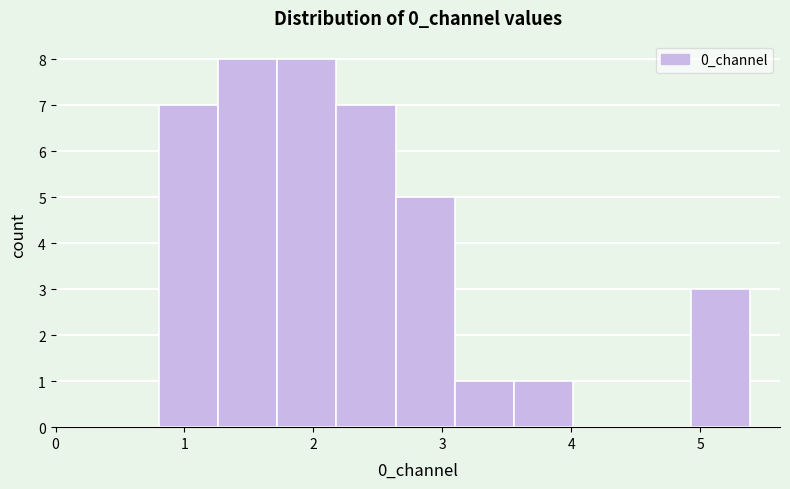

Reading left to right, list every bar in this chart as the range it spans on the x-axis followed by its height. Neither the bar edges nor the heights are printed on the chart, so give them approximately, as read against the axes.

0.8 to 1.3: 7
1.3 to 1.7: 8
1.7 to 2.2: 8
2.2 to 2.6: 7
2.6 to 3.1: 5
3.1 to 3.6: 1
3.6 to 4.0: 1
4.0 to 4.5: 0
4.5 to 4.9: 0
4.9 to 5.4: 3